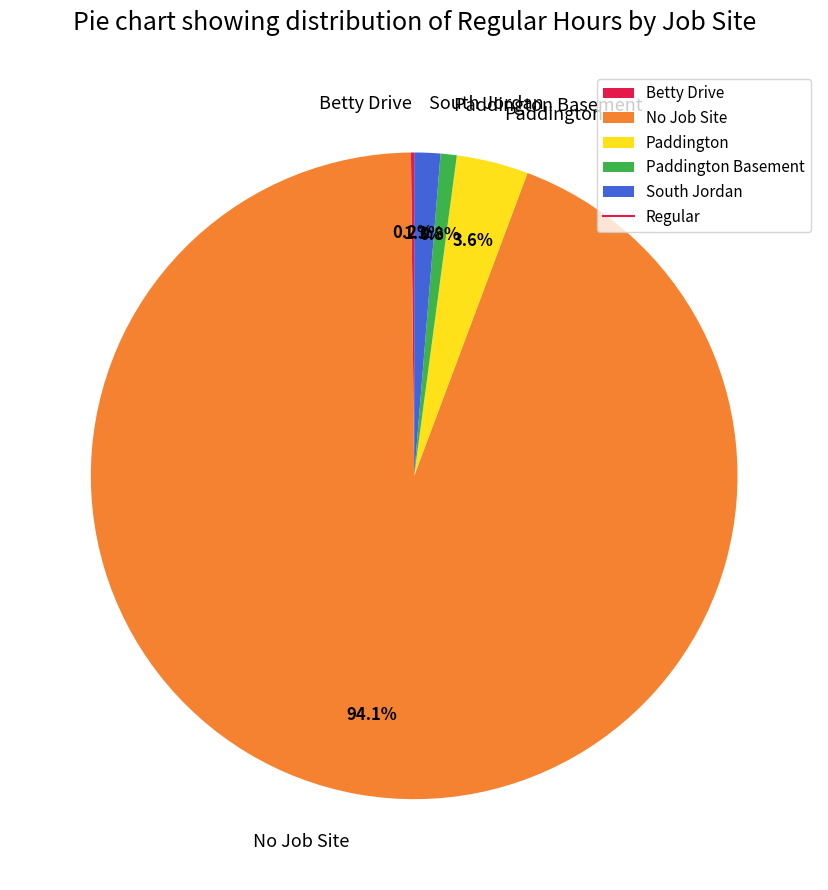

Approximately how many times larger is the value at No Job Site compared to Paddington Basement?

116.9